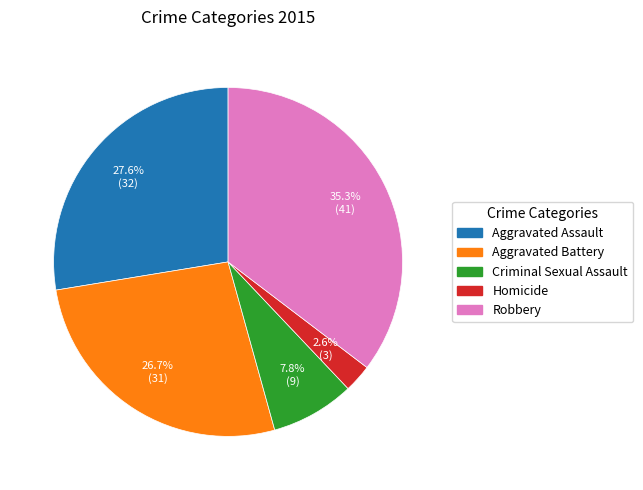

What percentage is NOT represented by Robbery?

64.7%